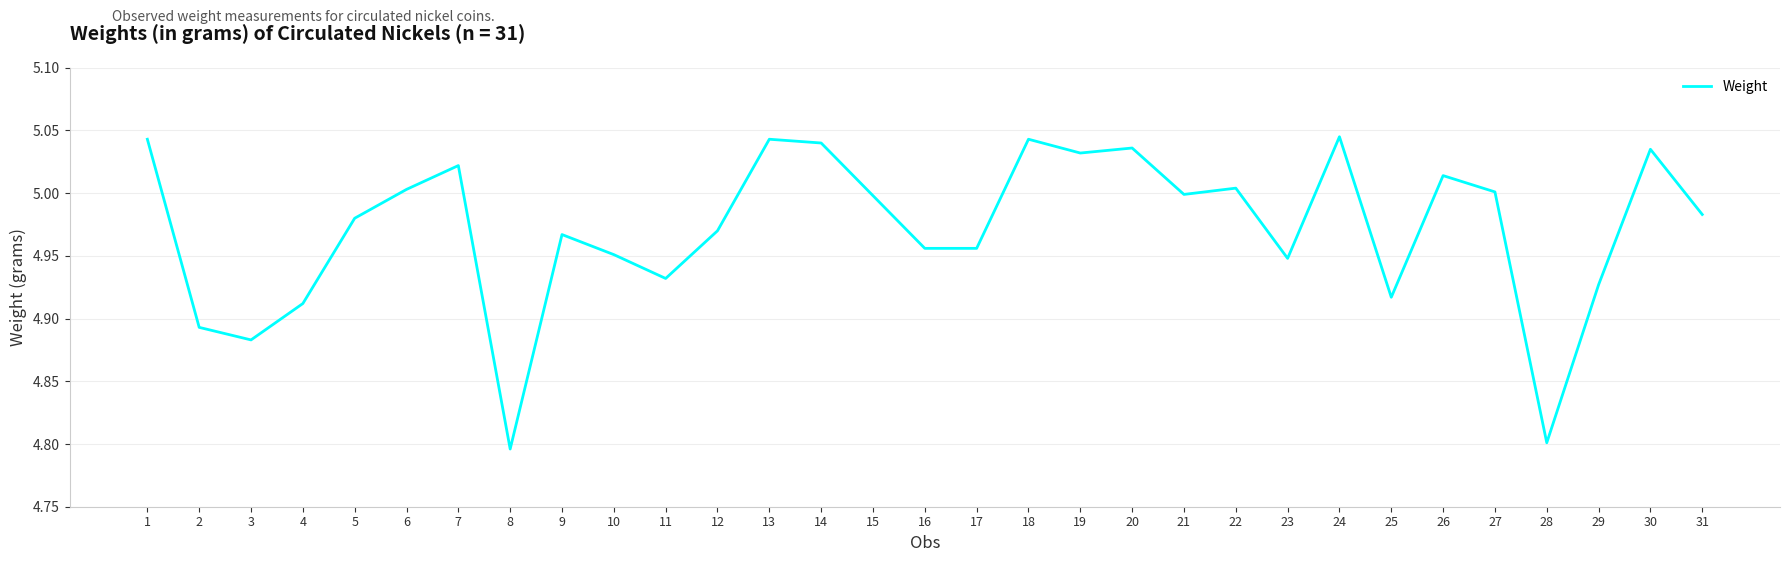

Which has a higher value, 28 or 16?

16